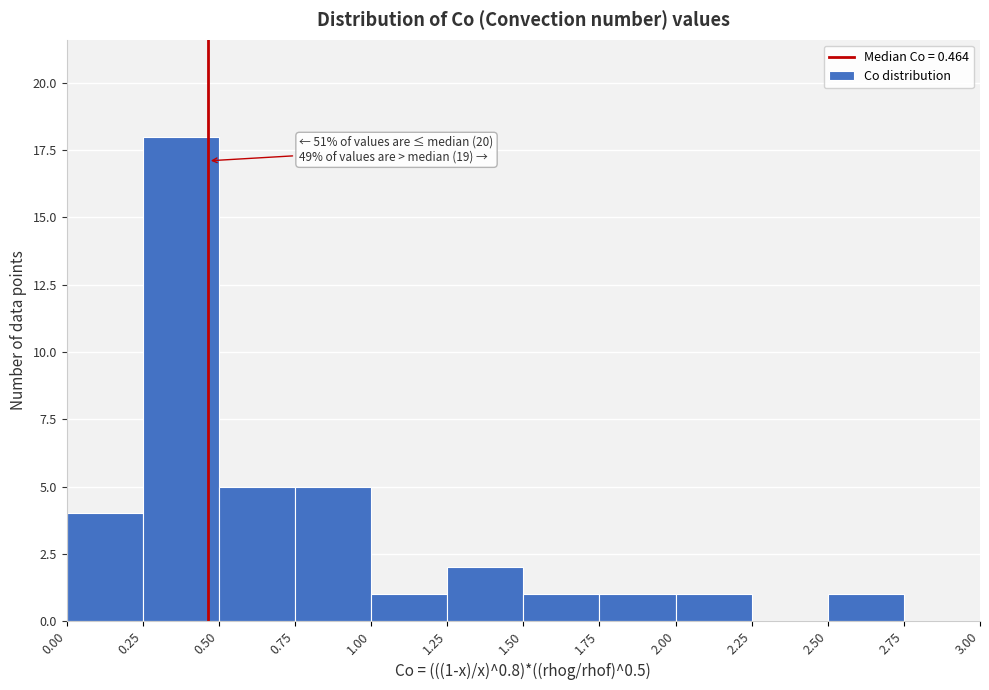

Over which range of the x-axis is the bar tallest?

0.25 to 0.50